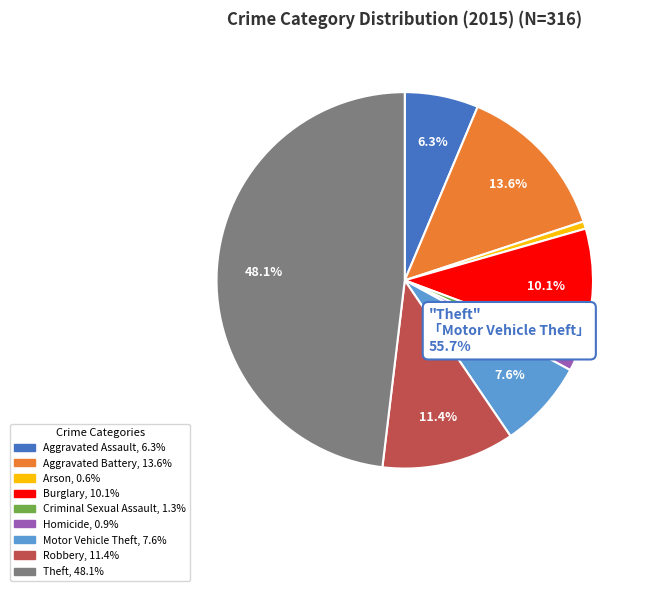

Which slice is the largest?

Theft